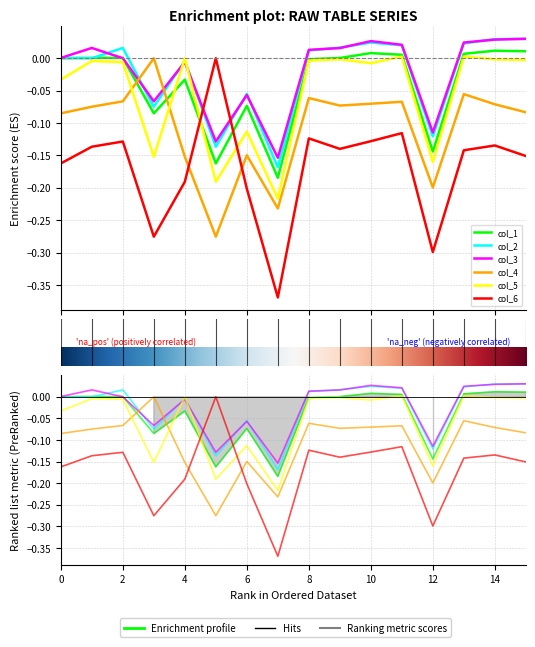

What are all the series names shown in the legend?

col_1, col_2, col_3, col_4, col_5, col_6